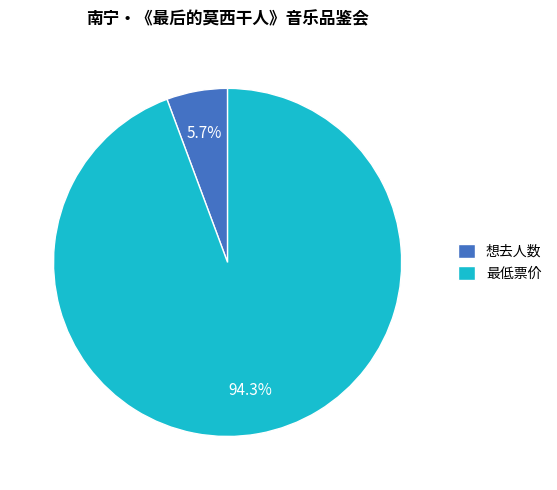

Between 最低票价 and 想去人数, which is larger?

最低票价